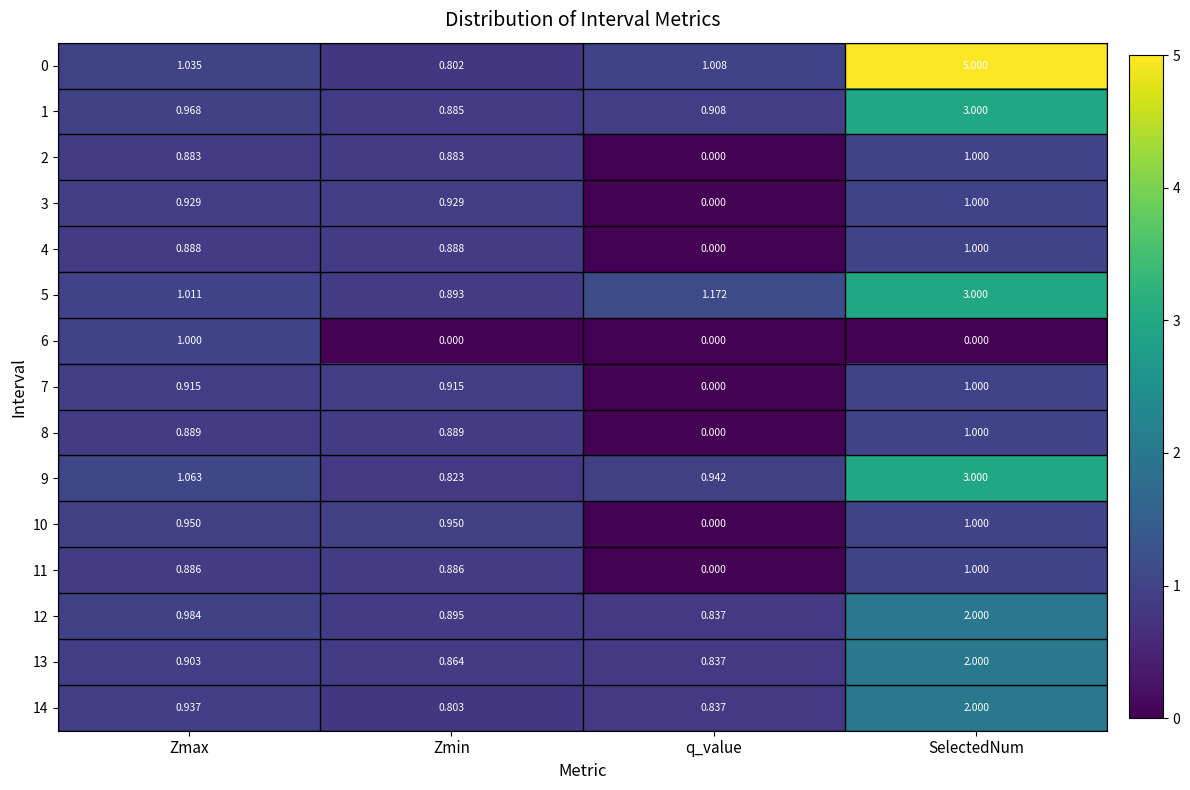

What is the total value across all series at q_value?

6.5